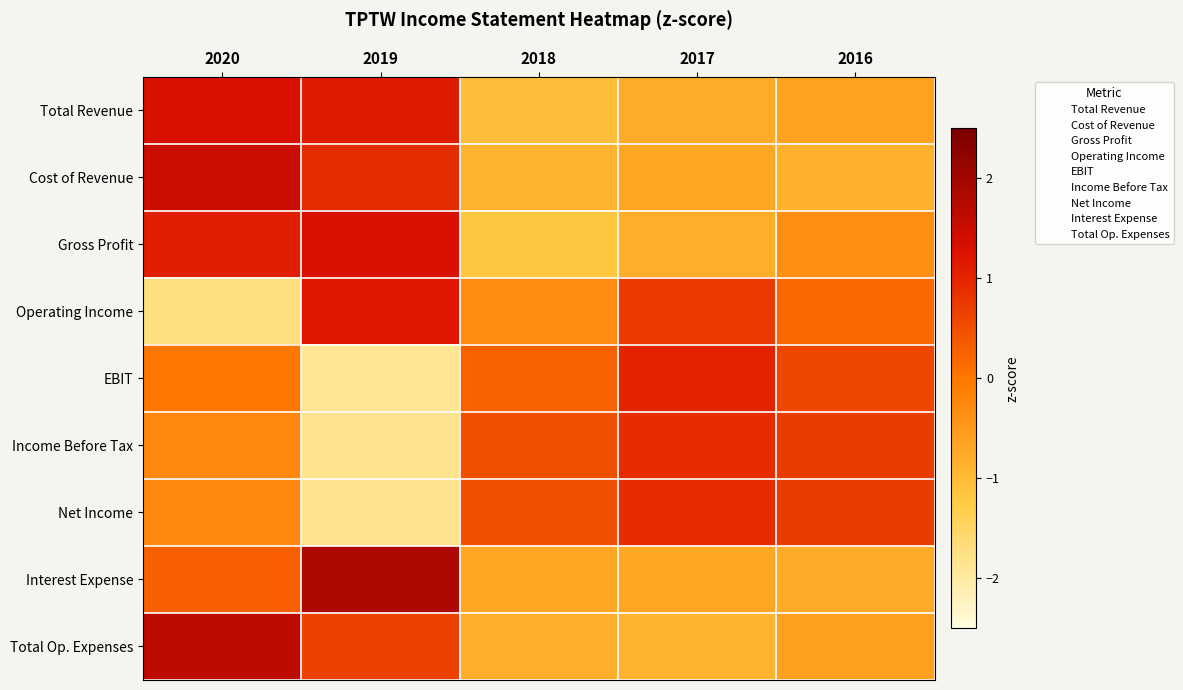

Reading right to left, what are all the values shown in this chart?

Total Revenue: 2016=-0.6	2017=-0.8	2018=-1.0	2019=1.1	2020=1.3
Cost of Revenue: 2016=-0.8	2017=-0.7	2018=-0.9	2019=0.9	2020=1.5
Gross Profit: 2016=-0.4	2017=-0.8	2018=-1.2	2019=1.3	2020=1.1
Operating Income: 2016=0.2	2017=0.7	2018=-0.3	2019=1.2	2020=-1.7
EBIT: 2016=0.6	2017=1.0	2018=0.3	2019=-1.9	2020=0.0
Income Before Tax: 2016=0.7	2017=0.9	2018=0.5	2019=-1.8	2020=-0.3
Net Income: 2016=0.7	2017=0.9	2018=0.5	2019=-1.8	2020=-0.3
Interest Expense: 2016=-0.8	2017=-0.7	2018=-0.7	2019=1.8	2020=0.3
Total Op. Expenses: 2016=-0.6	2017=-0.9	2018=-0.8	2019=0.7	2020=1.7